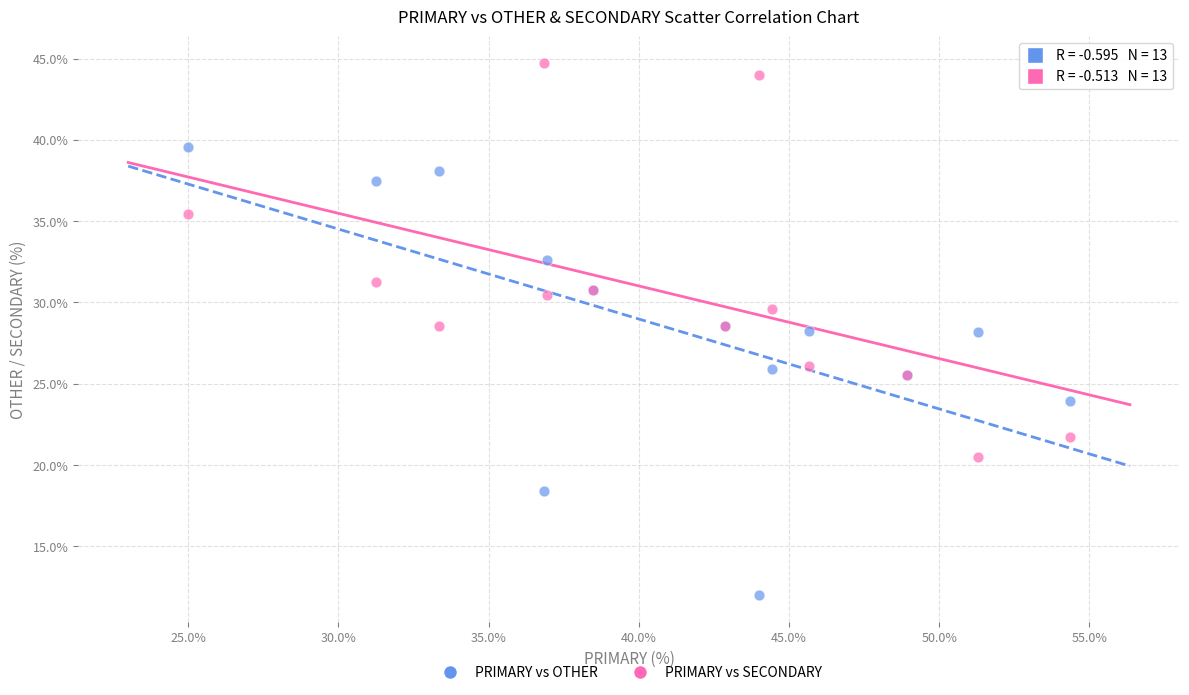

Which series has the largest Y range (max minus min)?

PRIMARY vs OTHER